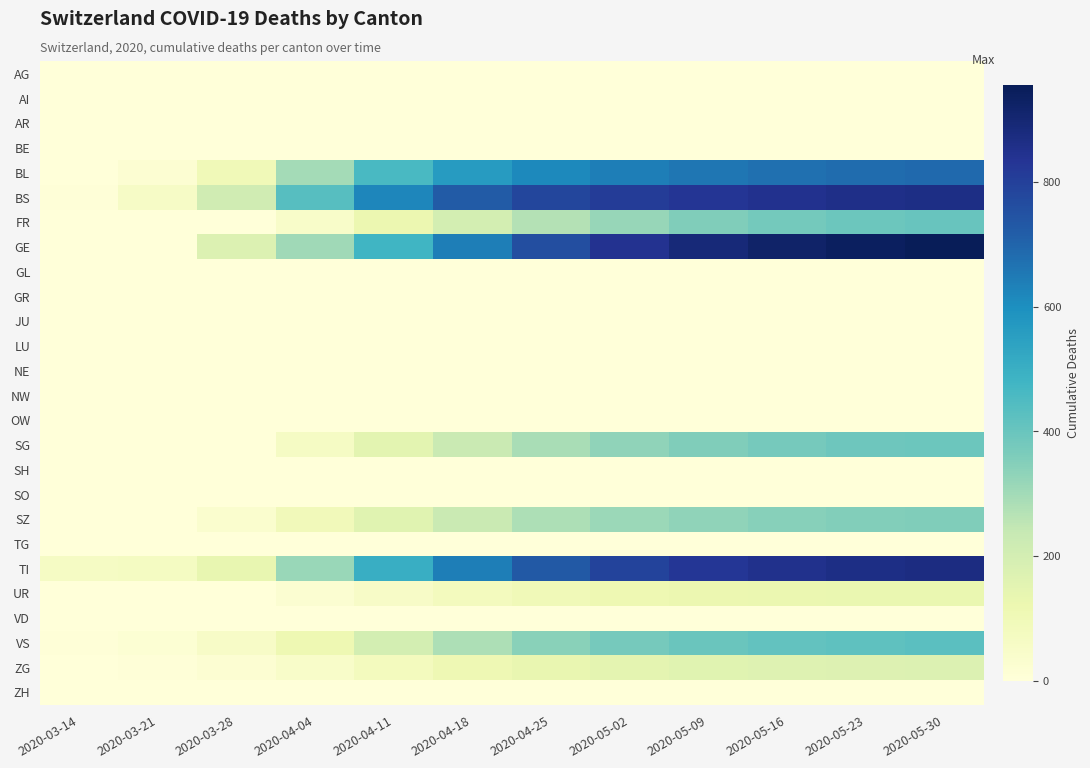

Reading left to right, transcribe all the data shown in this chart.

AG: 2020-03-14=0	2020-03-21=0	2020-03-28=0	2020-04-04=0	2020-04-11=0	2020-04-18=0	2020-04-25=0	2020-05-02=0	2020-05-09=0	2020-05-16=0	2020-05-23=0	2020-05-30=0
AI: 2020-03-14=0	2020-03-21=0	2020-03-28=0	2020-04-04=0	2020-04-11=0	2020-04-18=0	2020-04-25=0	2020-05-02=0	2020-05-09=0	2020-05-16=0	2020-05-23=0	2020-05-30=0
AR: 2020-03-14=0	2020-03-21=0	2020-03-28=0	2020-04-04=0	2020-04-11=0	2020-04-18=0	2020-04-25=0	2020-05-02=0	2020-05-09=0	2020-05-16=0	2020-05-23=0	2020-05-30=0
BE: 2020-03-14=0	2020-03-21=0	2020-03-28=0	2020-04-04=0	2020-04-11=0	2020-04-18=0	2020-04-25=0	2020-05-02=0	2020-05-09=0	2020-05-16=0	2020-05-23=0	2020-05-30=0
BL: 2020-03-14=2	2020-03-21=21	2020-03-28=100	2020-04-04=298	2020-04-11=460	2020-04-18=560	2020-04-25=612	2020-05-02=640	2020-05-09=660	2020-05-16=675	2020-05-23=682	2020-05-30=688
BS: 2020-03-14=4	2020-03-21=57	2020-03-28=211	2020-04-04=434	2020-04-11=620	2020-04-18=720	2020-04-25=780	2020-05-02=810	2020-05-09=830	2020-05-16=845	2020-05-23=855	2020-05-30=862
FR: 2020-03-14=0	2020-03-21=0	2020-03-28=0	2020-04-04=46	2020-04-11=120	2020-04-18=200	2020-04-25=270	2020-05-02=320	2020-05-09=355	2020-05-16=378	2020-05-23=392	2020-05-30=400
GE: 2020-03-14=0	2020-03-21=0	2020-03-28=175	2020-04-04=305	2020-04-11=480	2020-04-18=640	2020-04-25=760	2020-05-02=840	2020-05-09=890	2020-05-16=920	2020-05-23=940	2020-05-30=955
GL: 2020-03-14=0	2020-03-21=0	2020-03-28=0	2020-04-04=0	2020-04-11=0	2020-04-18=0	2020-04-25=0	2020-05-02=0	2020-05-09=0	2020-05-16=0	2020-05-23=0	2020-05-30=0
GR: 2020-03-14=0	2020-03-21=0	2020-03-28=0	2020-04-04=0	2020-04-11=0	2020-04-18=0	2020-04-25=0	2020-05-02=0	2020-05-09=0	2020-05-16=0	2020-05-23=0	2020-05-30=0
JU: 2020-03-14=0	2020-03-21=0	2020-03-28=0	2020-04-04=0	2020-04-11=0	2020-04-18=0	2020-04-25=0	2020-05-02=0	2020-05-09=0	2020-05-16=0	2020-05-23=0	2020-05-30=0
LU: 2020-03-14=0	2020-03-21=0	2020-03-28=0	2020-04-04=0	2020-04-11=0	2020-04-18=0	2020-04-25=0	2020-05-02=0	2020-05-09=0	2020-05-16=0	2020-05-23=0	2020-05-30=0
NE: 2020-03-14=0	2020-03-21=0	2020-03-28=0	2020-04-04=0	2020-04-11=0	2020-04-18=0	2020-04-25=0	2020-05-02=0	2020-05-09=0	2020-05-16=0	2020-05-23=0	2020-05-30=0
NW: 2020-03-14=0	2020-03-21=0	2020-03-28=0	2020-04-04=0	2020-04-11=0	2020-04-18=0	2020-04-25=0	2020-05-02=0	2020-05-09=0	2020-05-16=0	2020-05-23=0	2020-05-30=0
OW: 2020-03-14=0	2020-03-21=0	2020-03-28=0	2020-04-04=0	2020-04-11=0	2020-04-18=0	2020-04-25=0	2020-05-02=0	2020-05-09=0	2020-05-16=0	2020-05-23=0	2020-05-30=0
SG: 2020-03-14=0	2020-03-21=0	2020-03-28=0	2020-04-04=62	2020-04-11=150	2020-04-18=230	2020-04-25=290	2020-05-02=330	2020-05-09=358	2020-05-16=375	2020-05-23=388	2020-05-30=395
SH: 2020-03-14=0	2020-03-21=0	2020-03-28=0	2020-04-04=0	2020-04-11=0	2020-04-18=0	2020-04-25=0	2020-05-02=0	2020-05-09=0	2020-05-16=0	2020-05-23=0	2020-05-30=0
SO: 2020-03-14=0	2020-03-21=0	2020-03-28=0	2020-04-04=0	2020-04-11=0	2020-04-18=0	2020-04-25=0	2020-05-02=0	2020-05-09=0	2020-05-16=0	2020-05-23=0	2020-05-30=0
SZ: 2020-03-14=0	2020-03-21=0	2020-03-28=33	2020-04-04=92	2020-04-11=160	2020-04-18=230	2020-04-25=280	2020-05-02=310	2020-05-09=330	2020-05-16=344	2020-05-23=353	2020-05-30=358
TG: 2020-03-14=0	2020-03-21=0	2020-03-28=0	2020-04-04=0	2020-04-11=0	2020-04-18=0	2020-04-25=0	2020-05-02=0	2020-05-09=0	2020-05-16=0	2020-05-23=0	2020-05-30=0
TI: 2020-03-14=61	2020-03-21=68	2020-03-28=136	2020-04-04=314	2020-04-11=500	2020-04-18=640	2020-04-25=730	2020-05-02=790	2020-05-09=828	2020-05-16=850	2020-05-23=864	2020-05-30=872
UR: 2020-03-14=0	2020-03-21=1	2020-03-28=3	2020-04-04=26	2020-04-11=55	2020-04-18=80	2020-04-25=100	2020-05-02=112	2020-05-09=120	2020-05-16=125	2020-05-23=128	2020-05-30=130
VD: 2020-03-14=0	2020-03-21=0	2020-03-28=0	2020-04-04=0	2020-04-11=0	2020-04-18=0	2020-04-25=0	2020-05-02=0	2020-05-09=0	2020-05-16=0	2020-05-23=0	2020-05-30=0
VS: 2020-03-14=6	2020-03-21=17	2020-03-28=53	2020-04-04=112	2020-04-11=200	2020-04-18=280	2020-04-25=340	2020-05-02=375	2020-05-09=398	2020-05-16=412	2020-05-23=420	2020-05-30=426
ZG: 2020-03-14=0	2020-03-21=5	2020-03-28=21	2020-04-04=46	2020-04-11=80	2020-04-18=110	2020-04-25=132	2020-05-02=148	2020-05-09=158	2020-05-16=165	2020-05-23=170	2020-05-30=173
ZH: 2020-03-14=0	2020-03-21=0	2020-03-28=0	2020-04-04=0	2020-04-11=0	2020-04-18=0	2020-04-25=0	2020-05-02=0	2020-05-09=0	2020-05-16=0	2020-05-23=0	2020-05-30=0